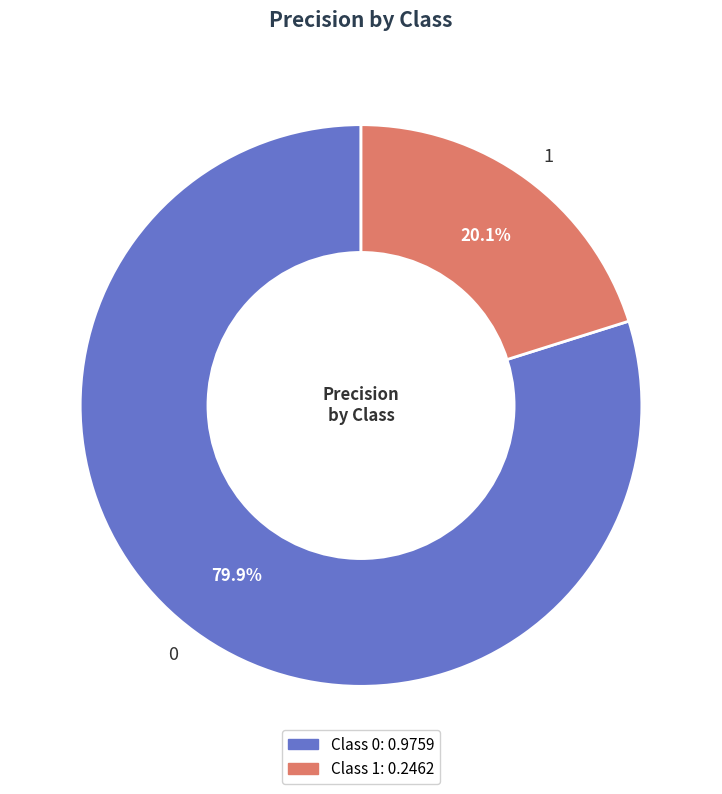

Does 0 account for over 50% of the chart?

Yes